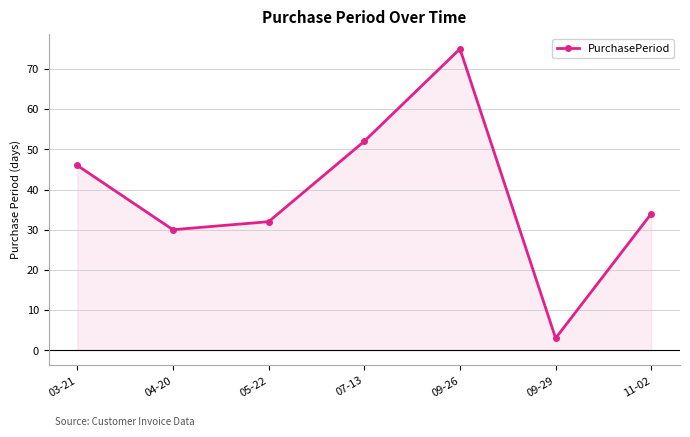

What is the approximate value at 09-29?

3